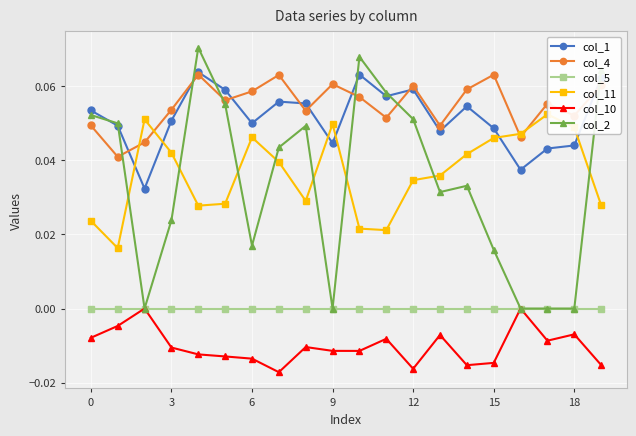

True or false: col_11 has more than 1 points higher than both neighbors.

True